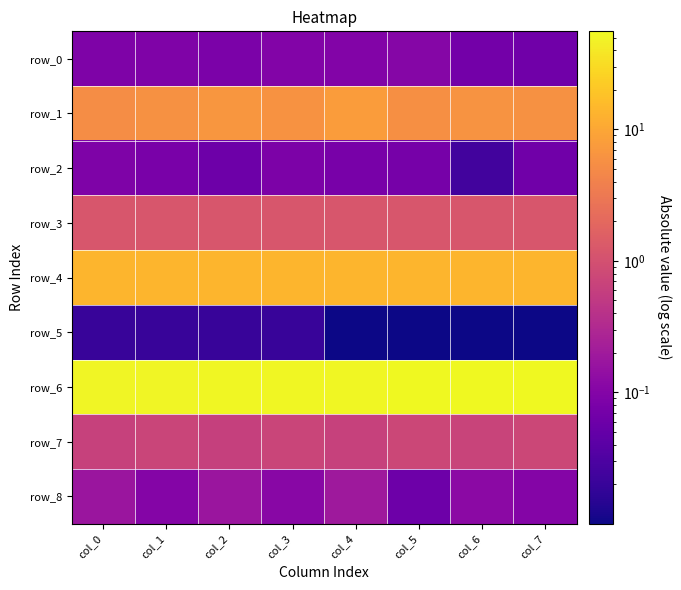

How many data points does each series have?

8